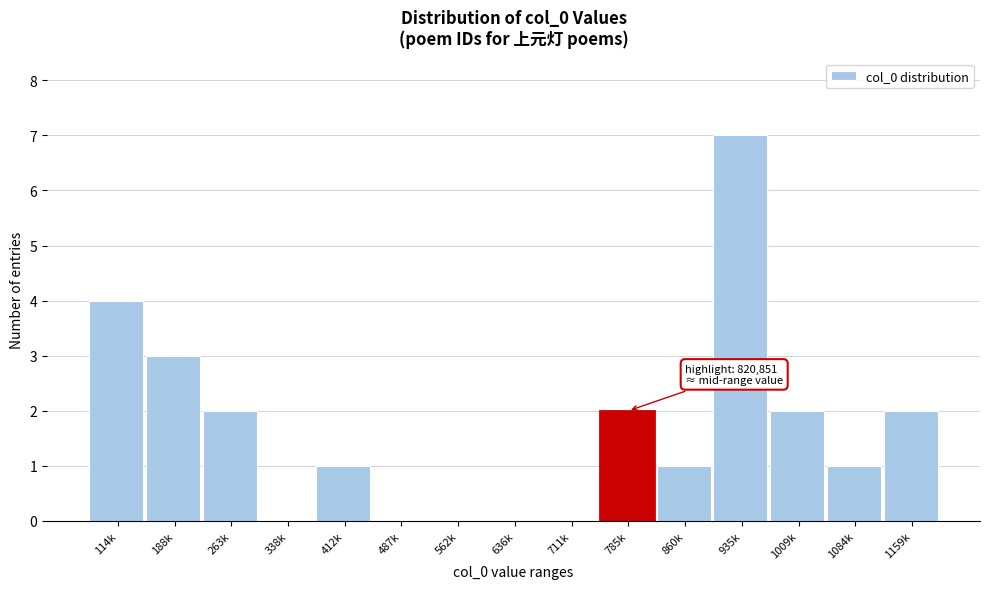

Reading right to left, extract all data points from this chart.

1159k=2	1084k=1	1009k=2	935k=7	860k=1	785k=2	711k=0	636k=0	562k=0	487k=0	412k=1	338k=0	263k=2	188k=3	114k=4